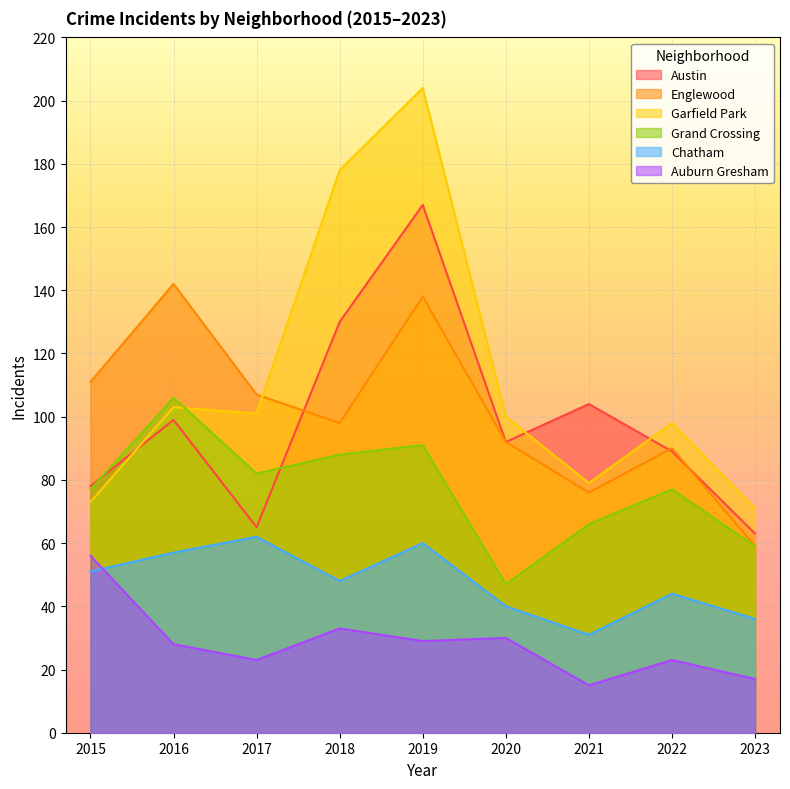

Which series changed the most between 2021 and 2022?

Garfield Park